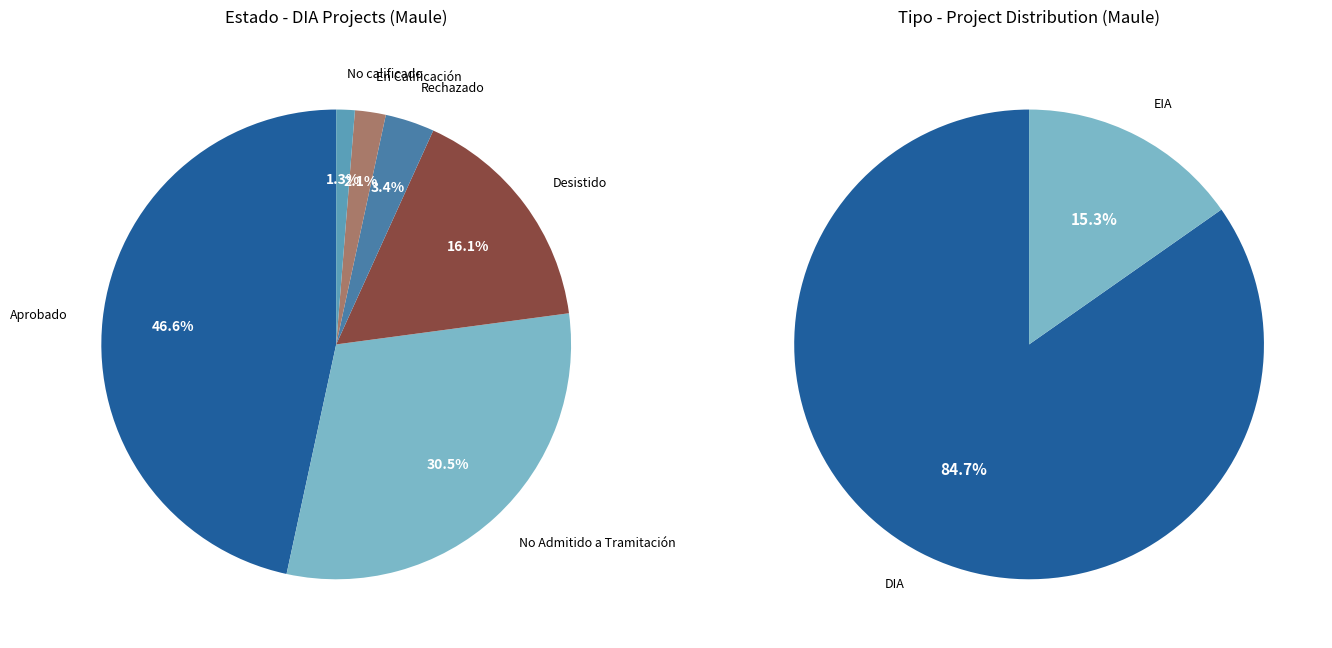

To the nearest percent, what percentage of the pie is No Admitido a Tramitación?

31%